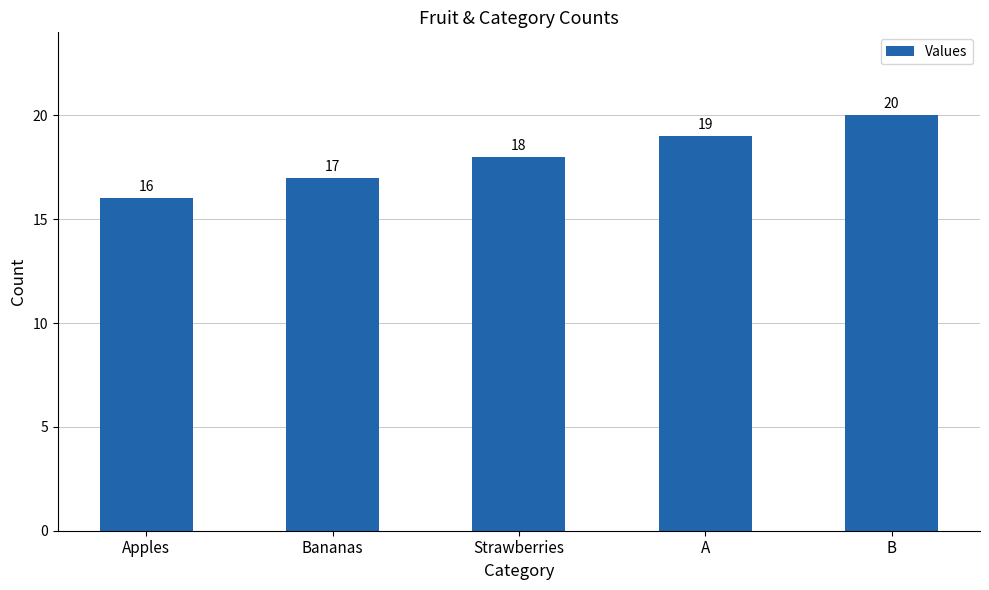

What is the approximate value at A?

19